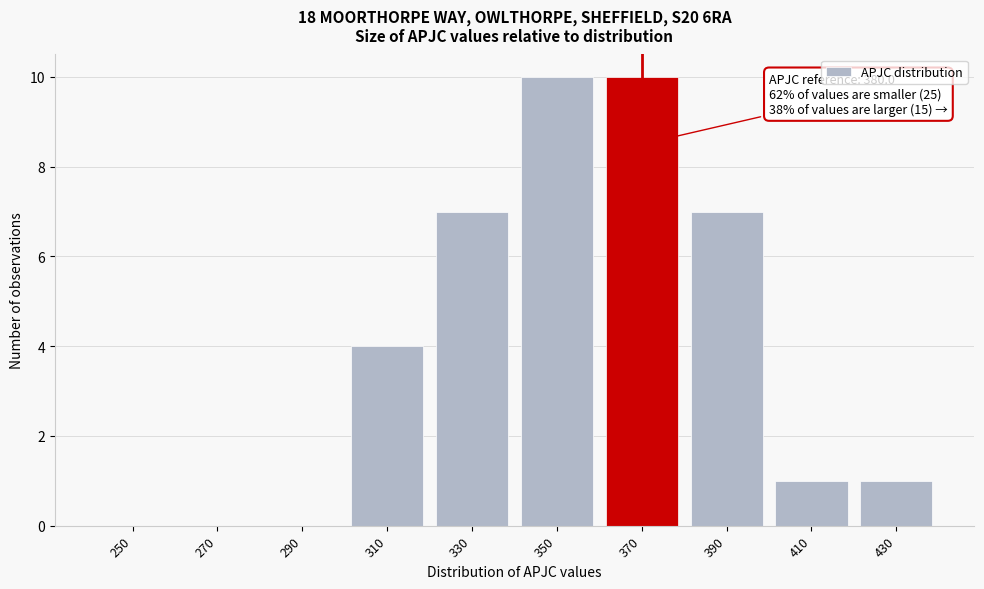

Reading left to right, transcribe all the data shown in this chart.

250=0	270=0	290=0	310=4	330=7	350=10	370=10	390=7	410=1	430=1